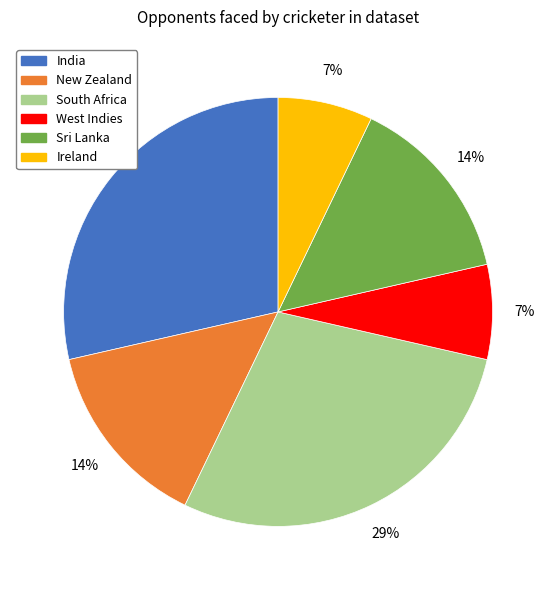

Between India and West Indies, which is larger?

India